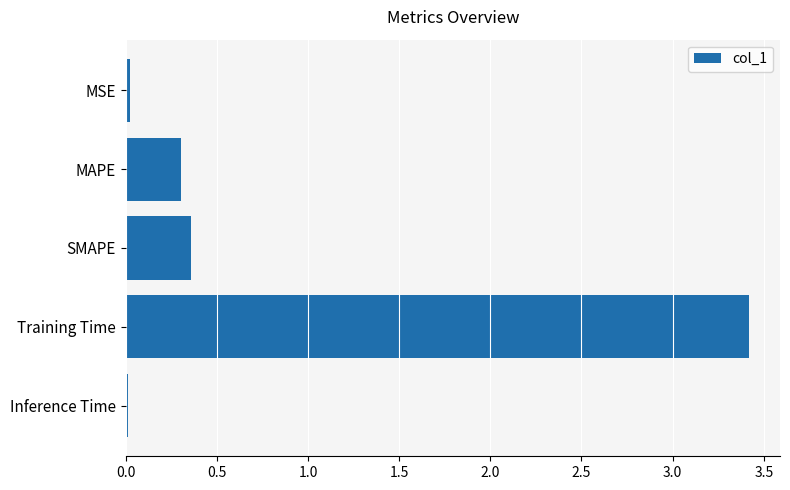

What is the change in value from MAPE to SMAPE?

+0.1